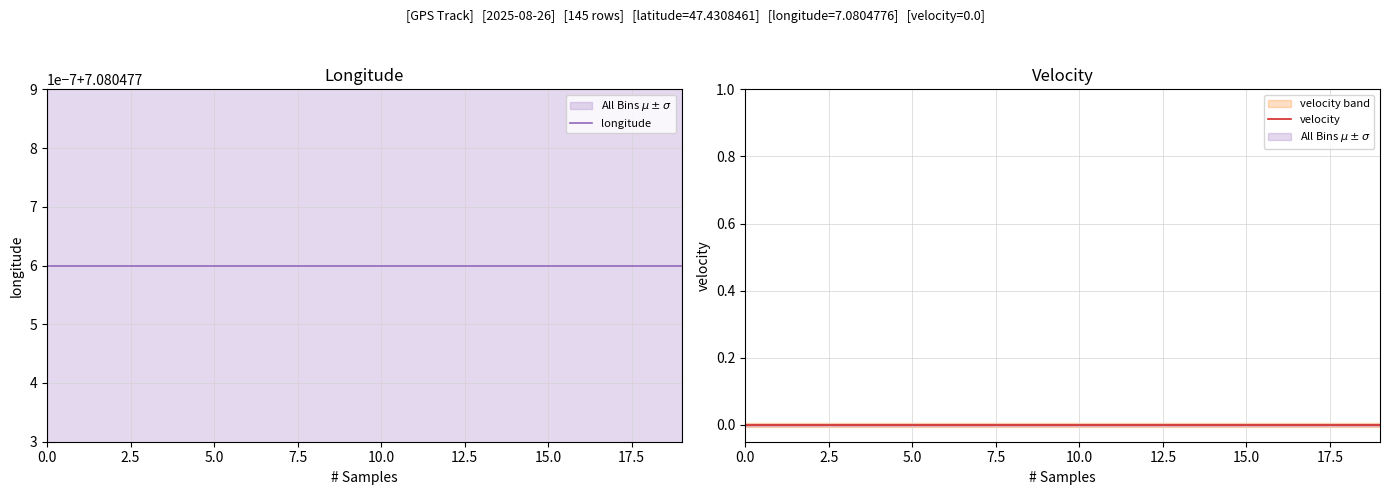

What is the label of the 14th point from the left?

13